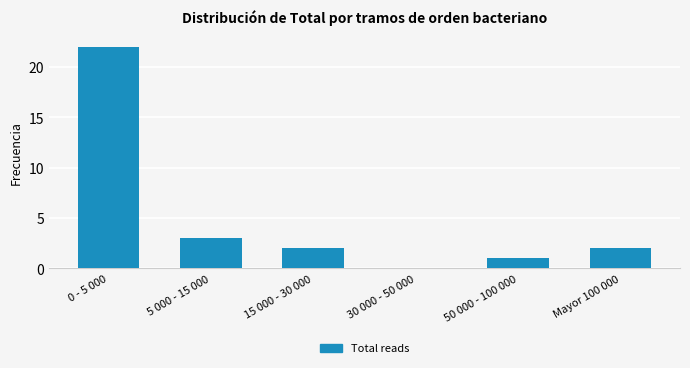

Reading left to right, extract all data points from this chart.

0 - 5 000=22	5 000 - 15 000=3	15 000 - 30 000=2	30 000 - 50 000=0	50 000 - 100 000=1	Mayor 100 000=2